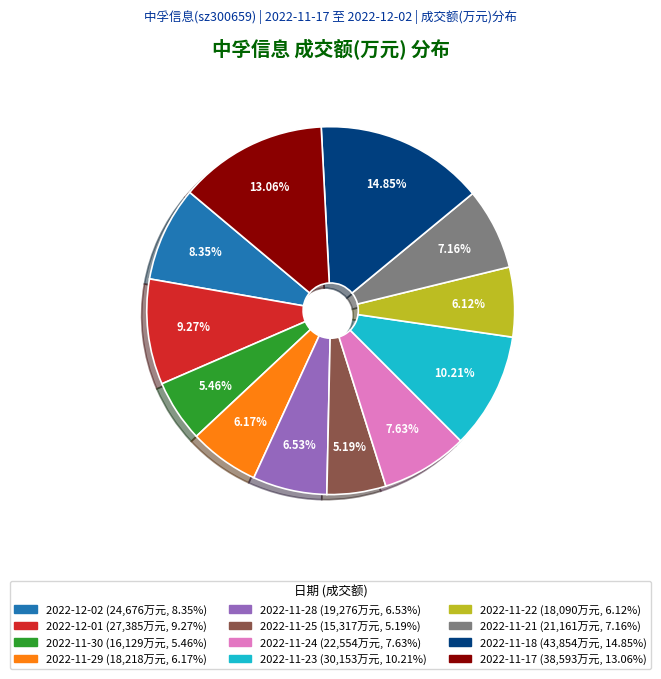

Does 2022-11-21 account for over 50% of the chart?

No